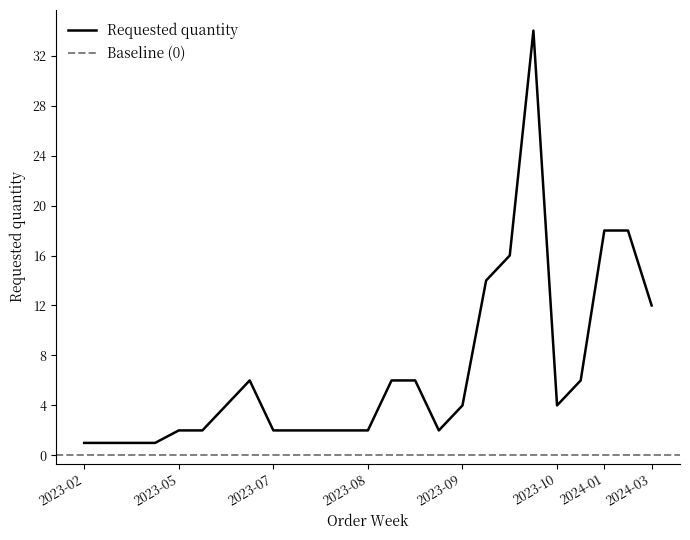

Count the number of data series in this chart.

1